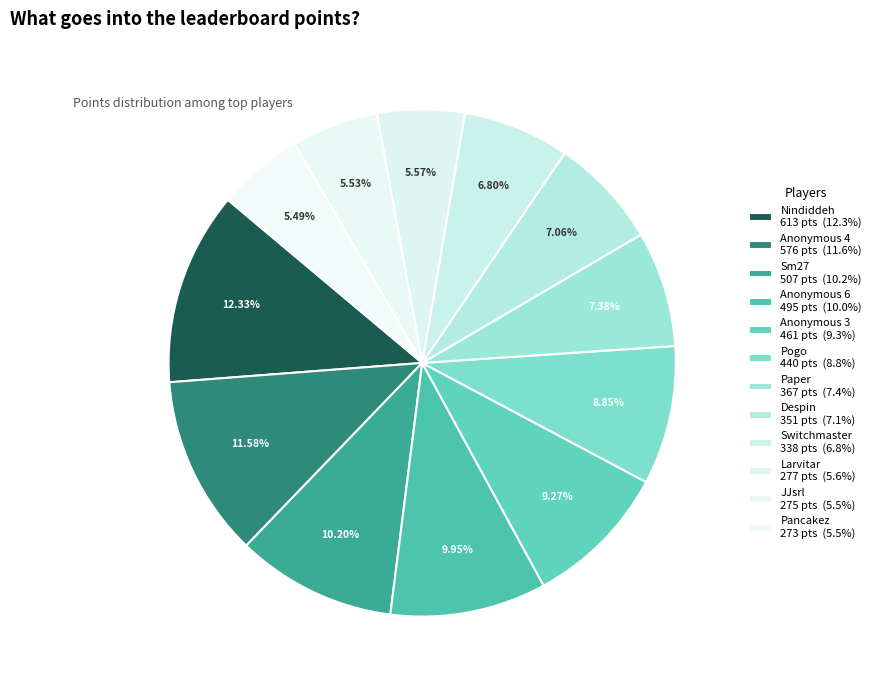

To the nearest percent, what portion does Pogo represent?

9%